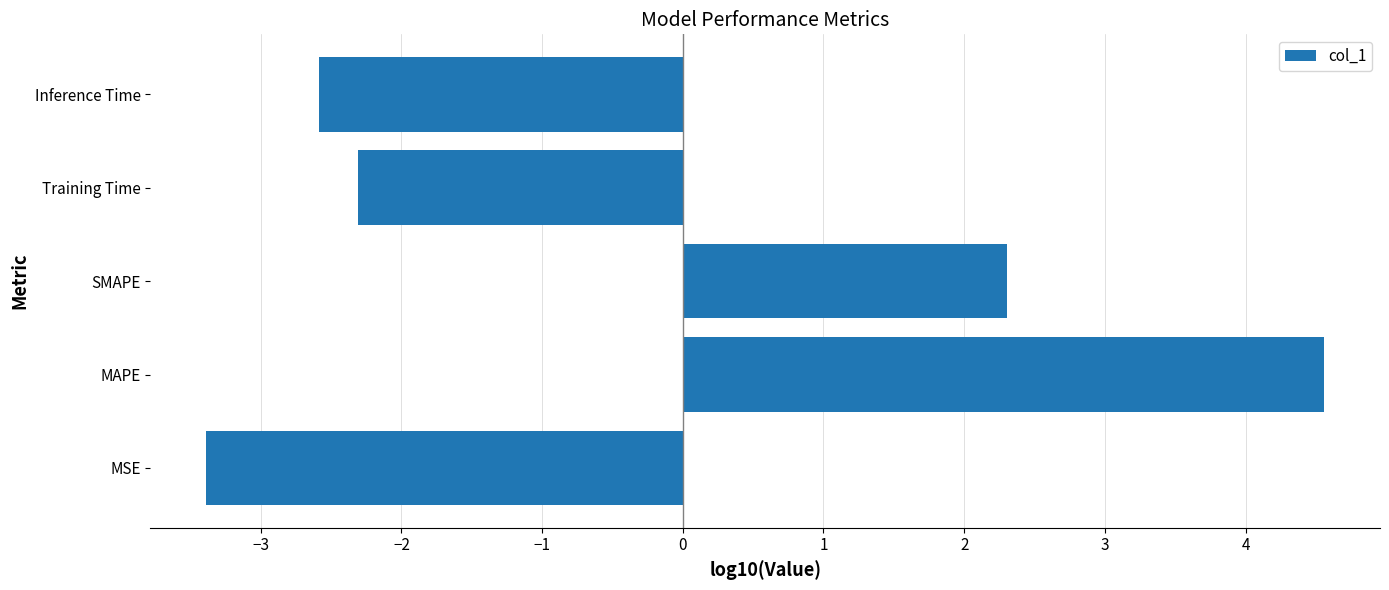

Does the chart contain stacked bars?

No